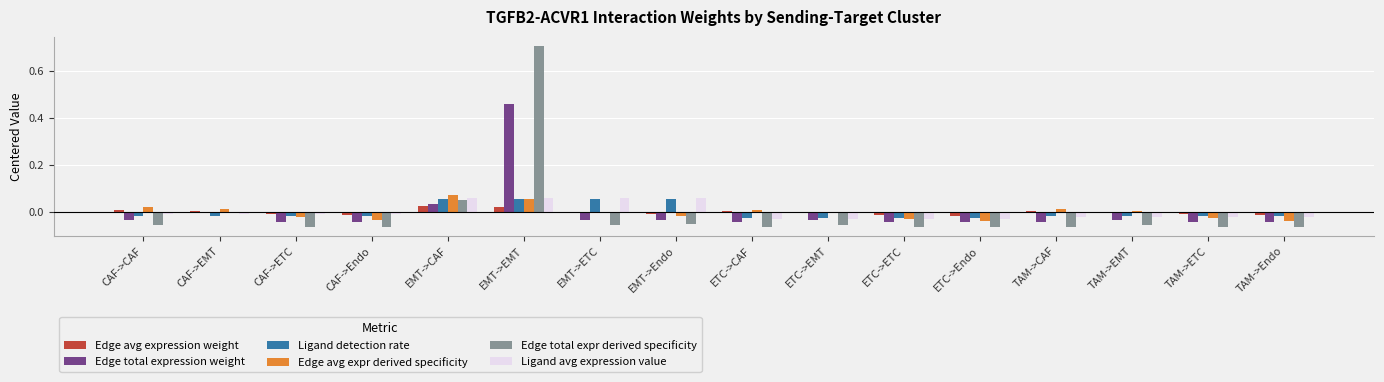

The Edge total expr derived specificity series shows -0.0 at TAM->Endo. True or false?

False